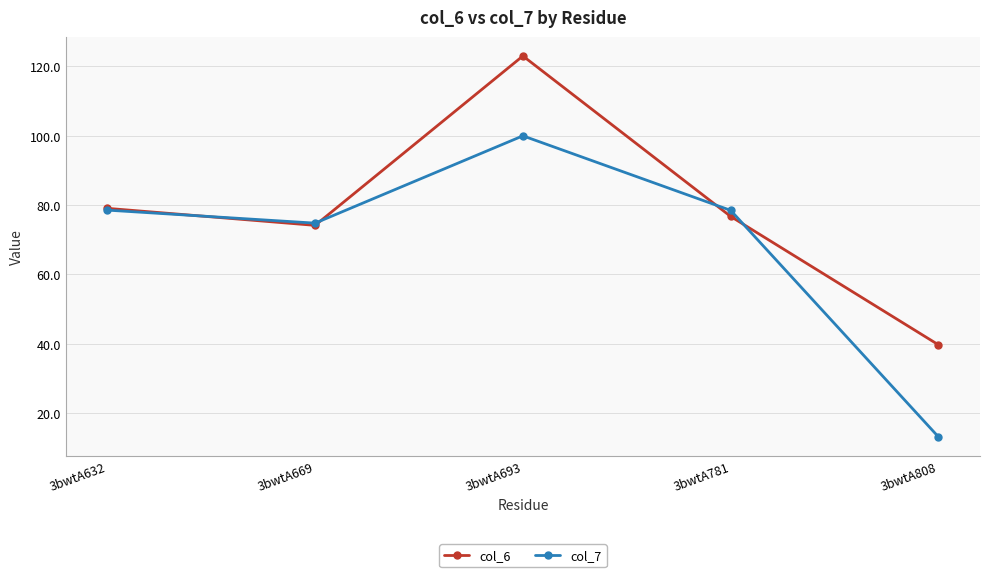

At which category does col_7 reach its first local peak?

3bwtA693